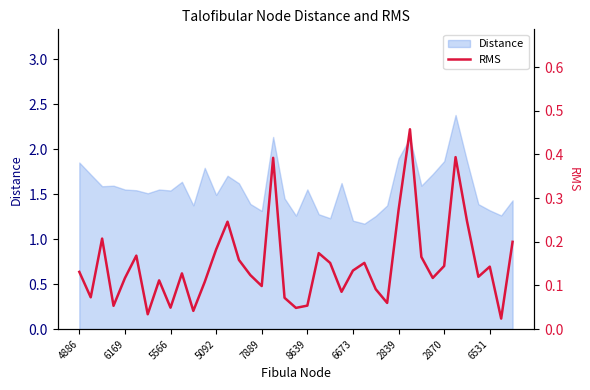

How many points are higher than both their immediate neighbors (excluding endpoints)?

11